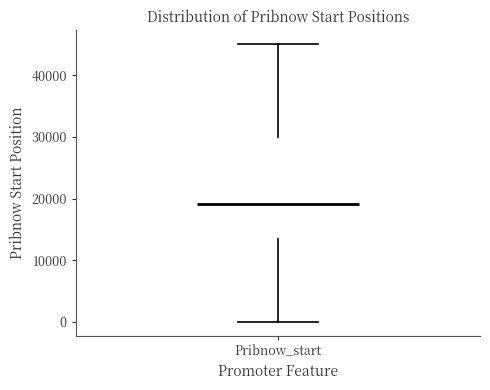

Read this box plot against the y-axis: the position of the median line, the range covered by the box, and the ends of both whiskers. The values are not printed on the chart, so give them approximately, as read against the axis.

median 19000, box 13000 to 30000, whiskers 0 to 45000